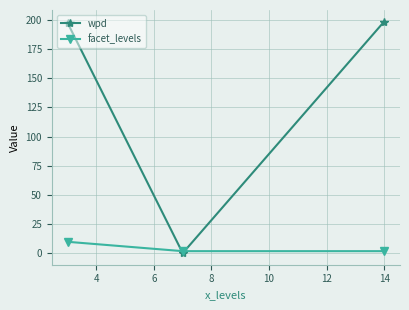

How many values in the wpd series exceed 197?

2